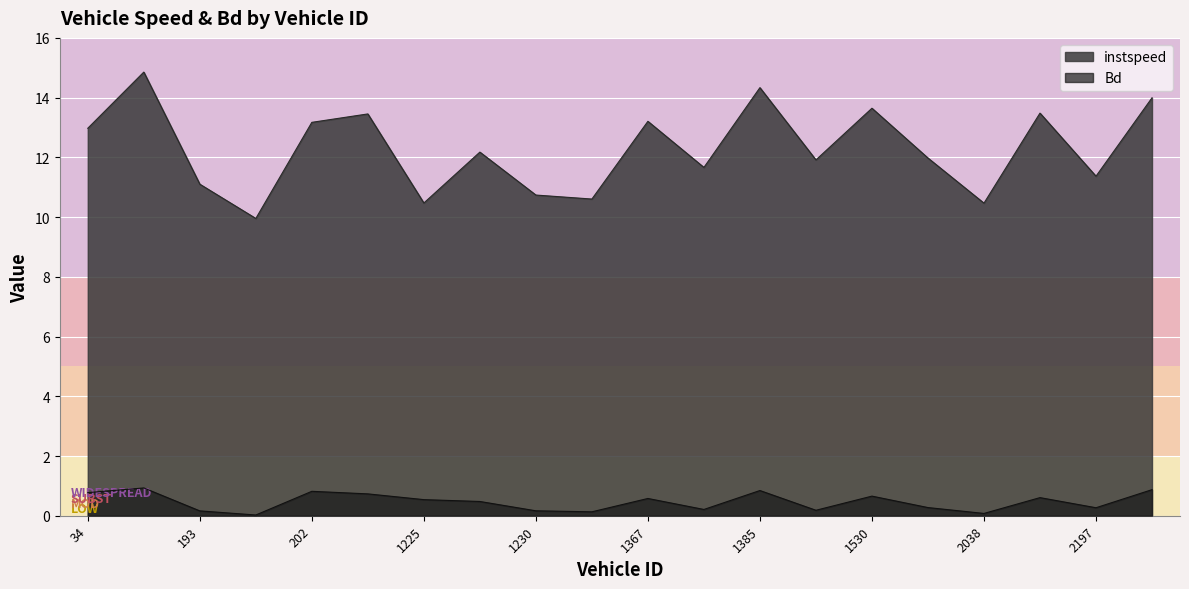

The value of instspeed at 2197 is 11.4. True or false?

True